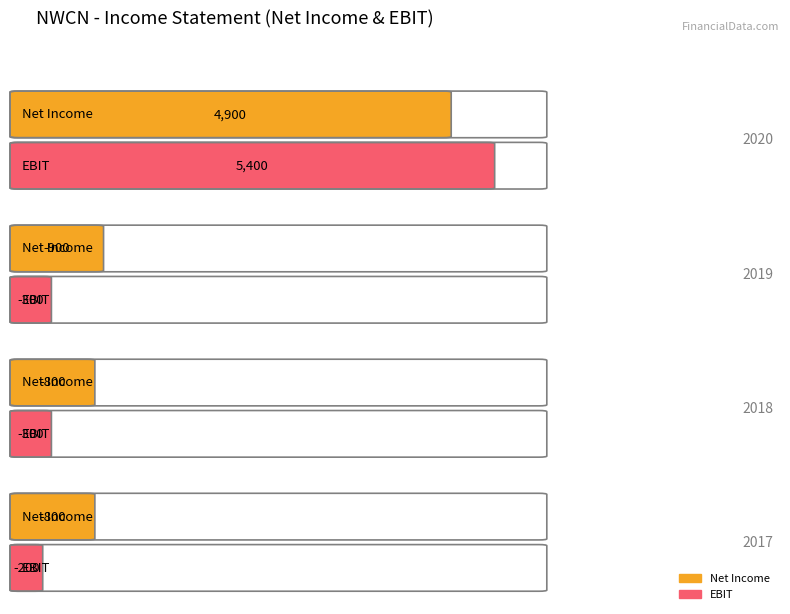

What is the smallest value displayed?

-3900